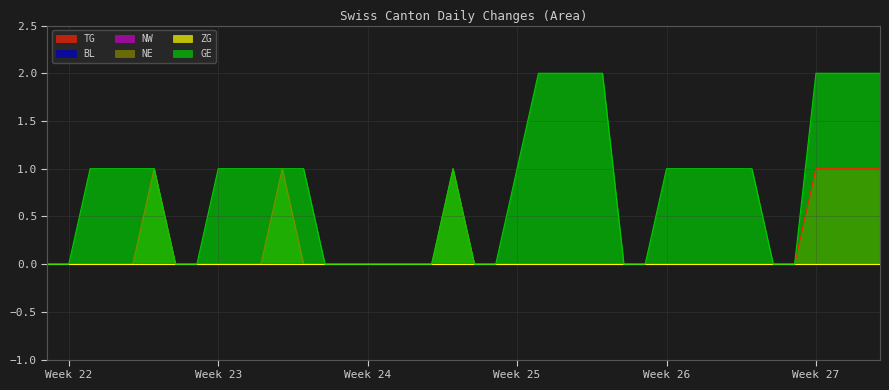

True or false: NE and TG cross at least once.

False